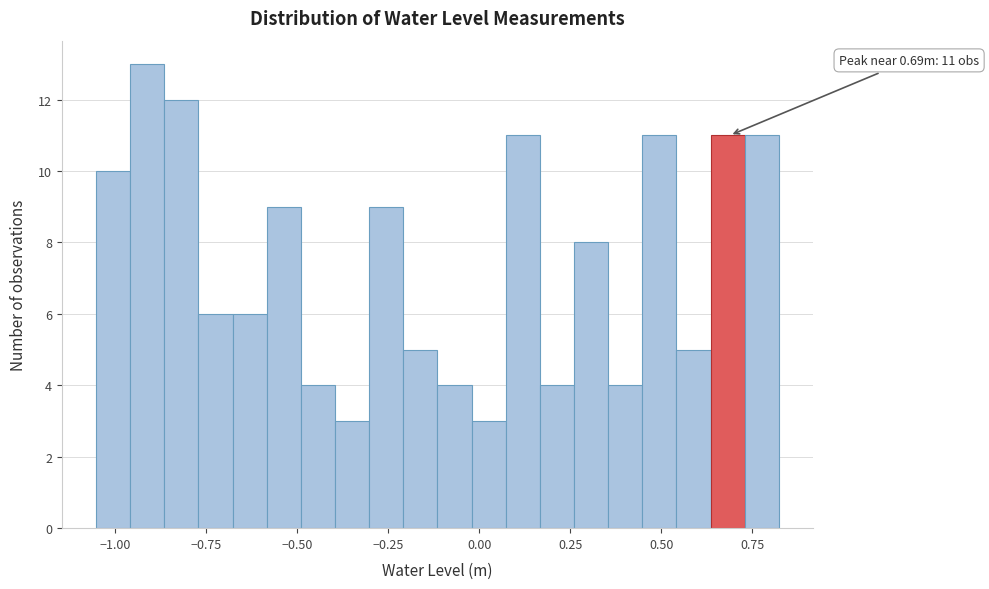

Around what value on the x-axis is the tallest bar? Give the approximate position of its centre, as read against the axis.

-0.90